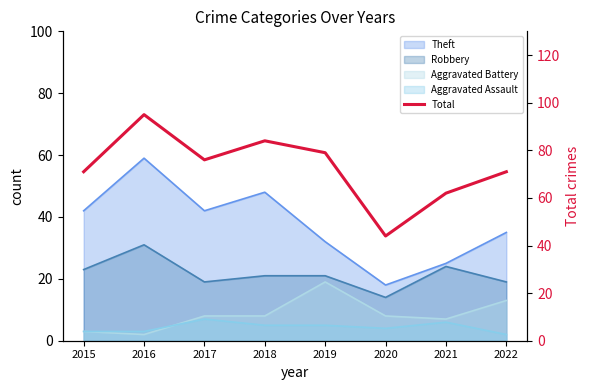

Reading left to right, extract all data points from this chart.

71	95	76	84	79	44	62	71